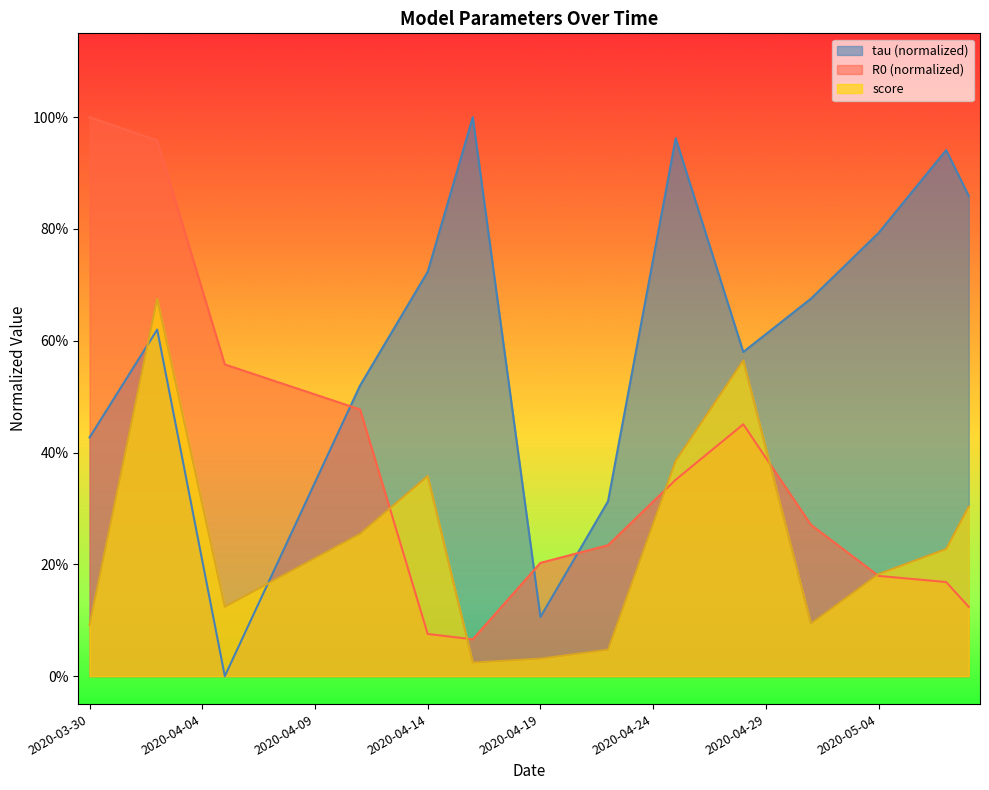

True or false: R0 and tau intersect in this chart.

True